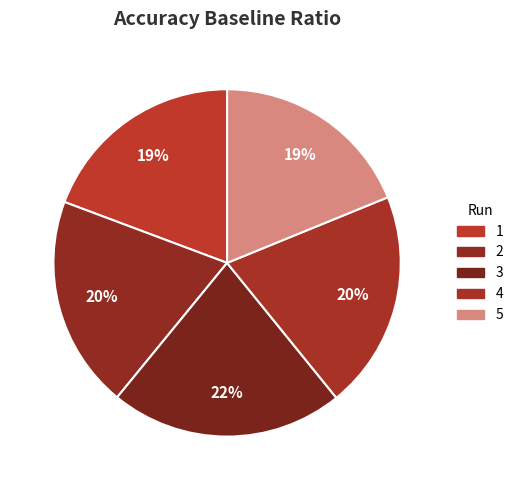

Count the number of slices in the pie.

5